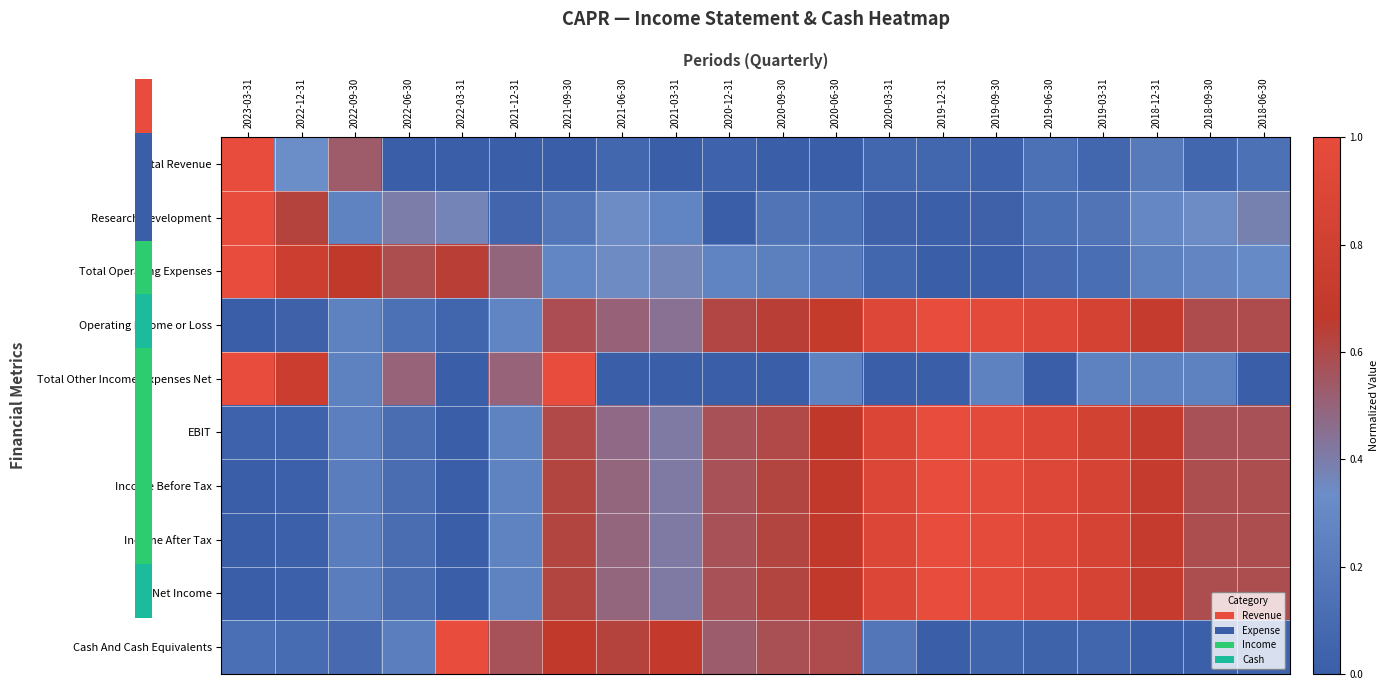

Reading left to right, extract all data points from this chart.

Total Revenue: 2023-03-31=1.0	2022-12-31=0.3	2022-09-30=0.5	2022-06-30=0.0	2022-03-31=0.0	2021-12-31=0.0	2021-09-30=0.0	2021-06-30=0.1	2021-03-31=0.0	2020-12-31=0.0	2020-09-30=0.0	2020-06-30=0.0	2020-03-31=0.1	2019-12-31=0.1	2019-09-30=0.0	2019-06-30=0.1	2019-03-31=0.1	2018-12-31=0.2	2018-09-30=0.1	2018-06-30=0.1
Research Development: 2023-03-31=1.0	2022-12-31=0.6	2022-09-30=0.3	2022-06-30=0.4	2022-03-31=0.4	2021-12-31=0.1	2021-09-30=0.2	2021-06-30=0.3	2021-03-31=0.3	2020-12-31=0.0	2020-09-30=0.2	2020-06-30=0.1	2020-03-31=0.0	2019-12-31=0.0	2019-09-30=0.0	2019-06-30=0.1	2019-03-31=0.2	2018-12-31=0.3	2018-09-30=0.3	2018-06-30=0.4
Total Operating Expenses: 2023-03-31=1.0	2022-12-31=0.8	2022-09-30=0.7	2022-06-30=0.6	2022-03-31=0.6	2021-12-31=0.5	2021-09-30=0.3	2021-06-30=0.3	2021-03-31=0.4	2020-12-31=0.3	2020-09-30=0.2	2020-06-30=0.2	2020-03-31=0.1	2019-12-31=0.0	2019-09-30=0.0	2019-06-30=0.1	2019-03-31=0.1	2018-12-31=0.2	2018-09-30=0.3	2018-06-30=0.3
Operating Income or Loss: 2023-03-31=0.0	2022-12-31=0.0	2022-09-30=0.3	2022-06-30=0.1	2022-03-31=0.1	2021-12-31=0.3	2021-09-30=0.6	2021-06-30=0.5	2021-03-31=0.4	2020-12-31=0.6	2020-09-30=0.6	2020-06-30=0.7	2020-03-31=0.9	2019-12-31=1.0	2019-09-30=1.0	2019-06-30=0.9	2019-03-31=0.8	2018-12-31=0.7	2018-09-30=0.6	2018-06-30=0.6
Total Other Income/Expenses Net: 2023-03-31=1.0	2022-12-31=0.8	2022-09-30=0.2	2022-06-30=0.5	2022-03-31=0.0	2021-12-31=0.5	2021-09-30=1.0	2021-06-30=0.0	2021-03-31=0.0	2020-12-31=0.0	2020-09-30=0.0	2020-06-30=0.2	2020-03-31=0.0	2019-12-31=0.0	2019-09-30=0.2	2019-06-30=0.0	2019-03-31=0.2	2018-12-31=0.2	2018-09-30=0.2	2018-06-30=0.0
EBIT: 2023-03-31=0.0	2022-12-31=0.0	2022-09-30=0.2	2022-06-30=0.1	2022-03-31=0.0	2021-12-31=0.3	2021-09-30=0.6	2021-06-30=0.5	2021-03-31=0.4	2020-12-31=0.6	2020-09-30=0.6	2020-06-30=0.7	2020-03-31=0.9	2019-12-31=1.0	2019-09-30=1.0	2019-06-30=0.9	2019-03-31=0.8	2018-12-31=0.7	2018-09-30=0.6	2018-06-30=0.6
Income Before Tax: 2023-03-31=0.0	2022-12-31=0.0	2022-09-30=0.2	2022-06-30=0.1	2022-03-31=0.0	2021-12-31=0.3	2021-09-30=0.6	2021-06-30=0.5	2021-03-31=0.4	2020-12-31=0.6	2020-09-30=0.6	2020-06-30=0.7	2020-03-31=0.9	2019-12-31=1.0	2019-09-30=1.0	2019-06-30=0.9	2019-03-31=0.8	2018-12-31=0.7	2018-09-30=0.6	2018-06-30=0.6
Income After Tax: 2023-03-31=0.0	2022-12-31=0.0	2022-09-30=0.2	2022-06-30=0.1	2022-03-31=0.0	2021-12-31=0.3	2021-09-30=0.6	2021-06-30=0.5	2021-03-31=0.4	2020-12-31=0.6	2020-09-30=0.6	2020-06-30=0.7	2020-03-31=0.9	2019-12-31=1.0	2019-09-30=1.0	2019-06-30=0.9	2019-03-31=0.8	2018-12-31=0.7	2018-09-30=0.6	2018-06-30=0.6
Net Income: 2023-03-31=0.0	2022-12-31=0.0	2022-09-30=0.2	2022-06-30=0.1	2022-03-31=0.0	2021-12-31=0.3	2021-09-30=0.6	2021-06-30=0.5	2021-03-31=0.4	2020-12-31=0.6	2020-09-30=0.6	2020-06-30=0.7	2020-03-31=0.9	2019-12-31=1.0	2019-09-30=1.0	2019-06-30=0.9	2019-03-31=0.8	2018-12-31=0.7	2018-09-30=0.6	2018-06-30=0.6
Cash And Cash Equivalents: 2023-03-31=0.1	2022-12-31=0.1	2022-09-30=0.1	2022-06-30=0.2	2022-03-31=1.0	2021-12-31=0.6	2021-09-30=0.7	2021-06-30=0.6	2021-03-31=0.7	2020-12-31=0.5	2020-09-30=0.6	2020-06-30=0.6	2020-03-31=0.2	2019-12-31=0.0	2019-09-30=0.1	2019-06-30=0.0	2019-03-31=0.1	2018-12-31=0.0	2018-09-30=0.0	2018-06-30=0.0